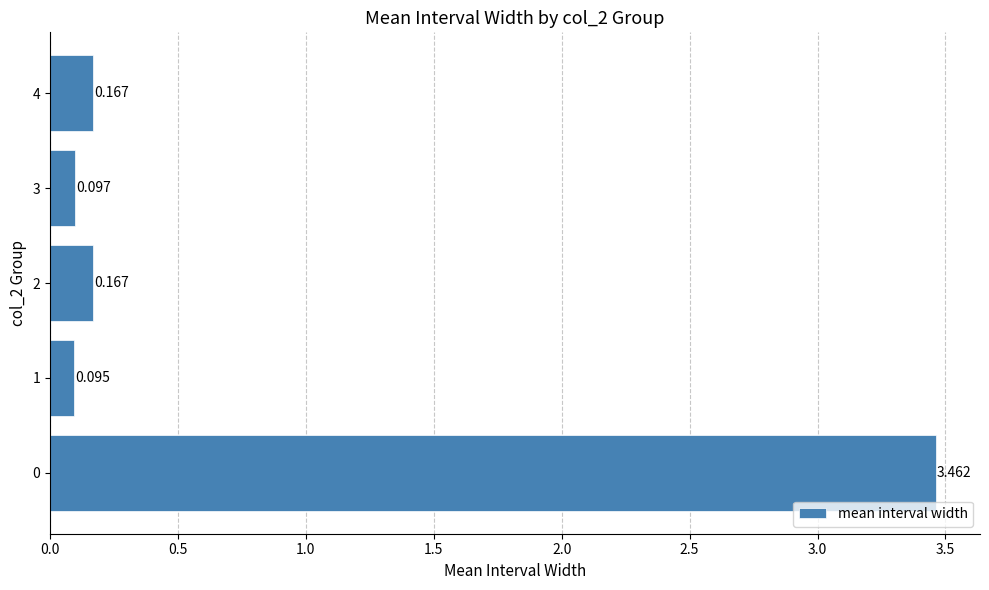

How many bars are there in total?

5